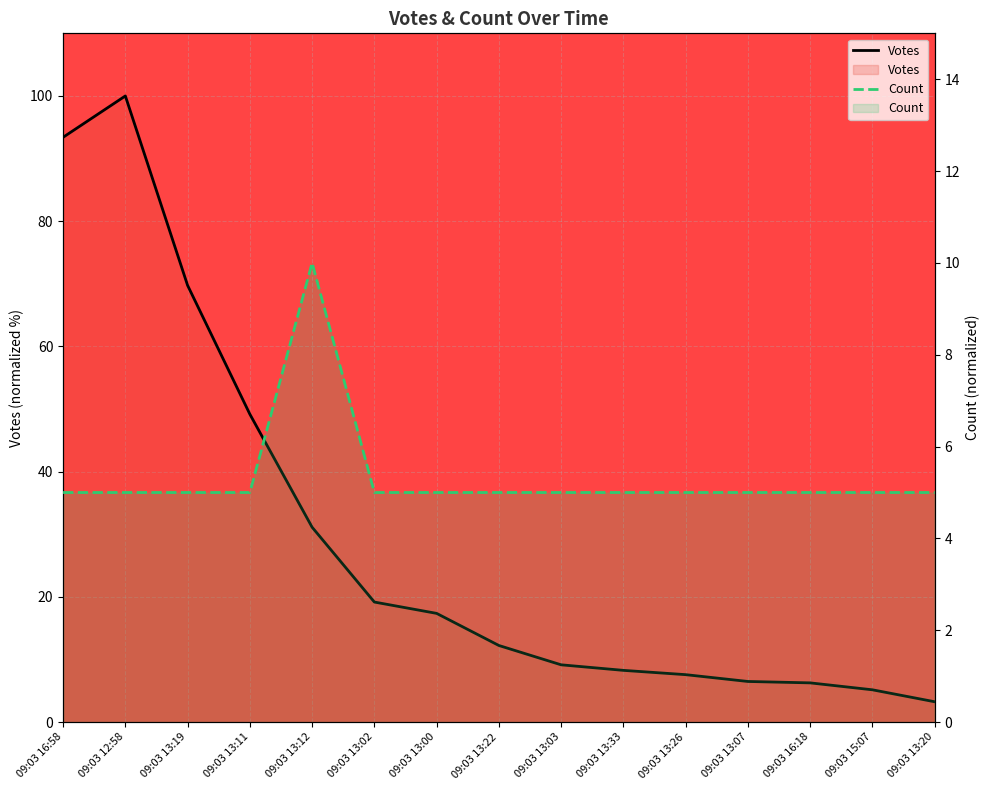

Which has a higher value, 09:03 13:20 or 09:03 13:11?

09:03 13:11